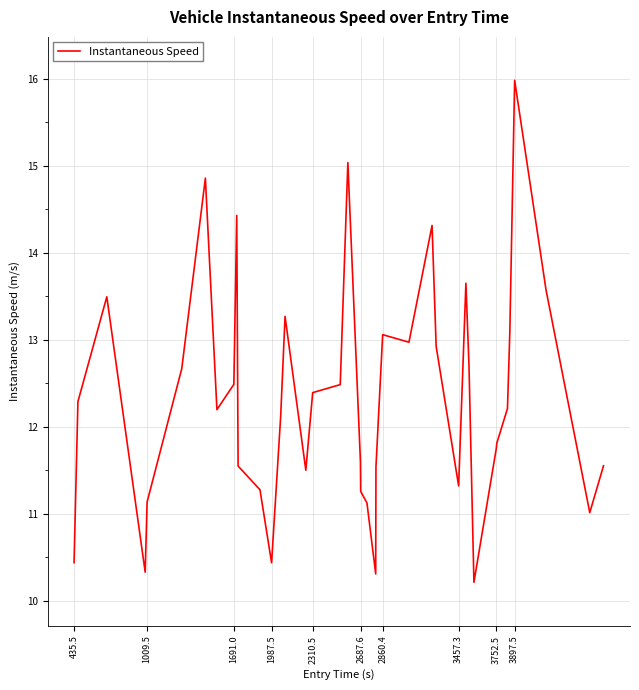

What is the maximum value shown in the chart?

16.0